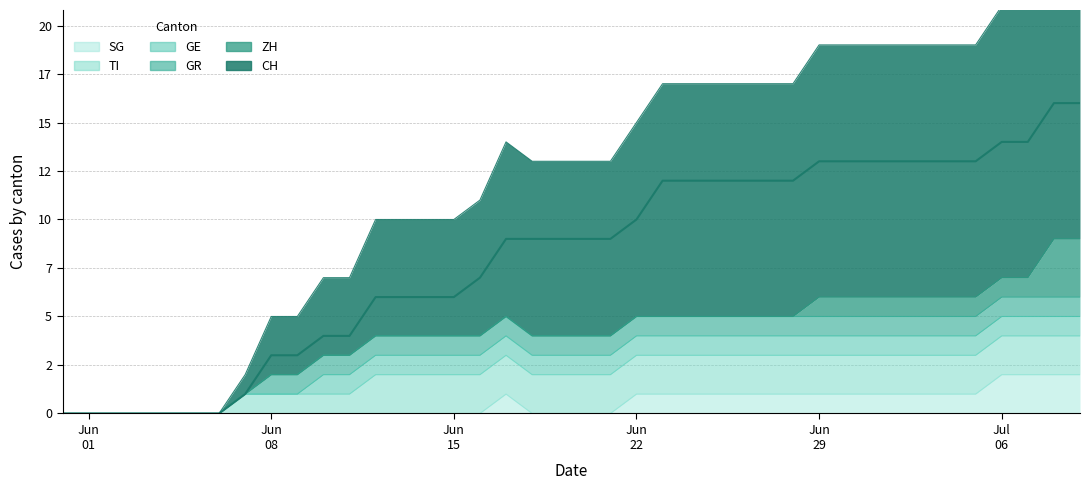

Reading right to left, list all the values displayed in this chart.

CH: 39=16	38=16	37=14	36=14	35=13	34=13	33=13	32=13	31=13	30=13	29=13	28=12	27=12	26=12	25=12	24=12	23=12	22=10	21=9	20=9	19=9	18=9	17=9	16=7	15=6	14=6	13=6	12=6	11=4	10=4	9=3	8=3	7=1	6=0	5=0	4=0	3=0	2=0	1=0	0=0
ZH: 39=3	38=3	37=1	36=1	35=1	34=1	33=1	32=1	31=1	30=1	29=1	28=0	27=0	26=0	25=0	24=0	23=0	22=0	21=0	20=0	19=0	18=0	17=0	16=0	15=0	14=0	13=0	12=0	11=0	10=0	9=0	8=0	7=0	6=0	5=0	4=0	3=0	2=0	1=0	0=0
GR: 39=1	38=1	37=1	36=1	35=1	34=1	33=1	32=1	31=1	30=1	29=1	28=1	27=1	26=1	25=1	24=1	23=1	22=1	21=1	20=1	19=1	18=1	17=1	16=1	15=1	14=1	13=1	12=1	11=1	10=1	9=1	8=1	7=0	6=0	5=0	4=0	3=0	2=0	1=0	0=0
GE: 39=1	38=1	37=1	36=1	35=1	34=1	33=1	32=1	31=1	30=1	29=1	28=1	27=1	26=1	25=1	24=1	23=1	22=1	21=1	20=1	19=1	18=1	17=1	16=1	15=1	14=1	13=1	12=1	11=1	10=1	9=0	8=0	7=0	6=0	5=0	4=0	3=0	2=0	1=0	0=0
TI: 39=2	38=2	37=2	36=2	35=2	34=2	33=2	32=2	31=2	30=2	29=2	28=2	27=2	26=2	25=2	24=2	23=2	22=2	21=2	20=2	19=2	18=2	17=2	16=2	15=2	14=2	13=2	12=2	11=1	10=1	9=1	8=1	7=1	6=0	5=0	4=0	3=0	2=0	1=0	0=0
SG: 39=2	38=2	37=2	36=2	35=1	34=1	33=1	32=1	31=1	30=1	29=1	28=1	27=1	26=1	25=1	24=1	23=1	22=1	21=0	20=0	19=0	18=0	17=1	16=0	15=0	14=0	13=0	12=0	11=0	10=0	9=0	8=0	7=0	6=0	5=0	4=0	3=0	2=0	1=0	0=0